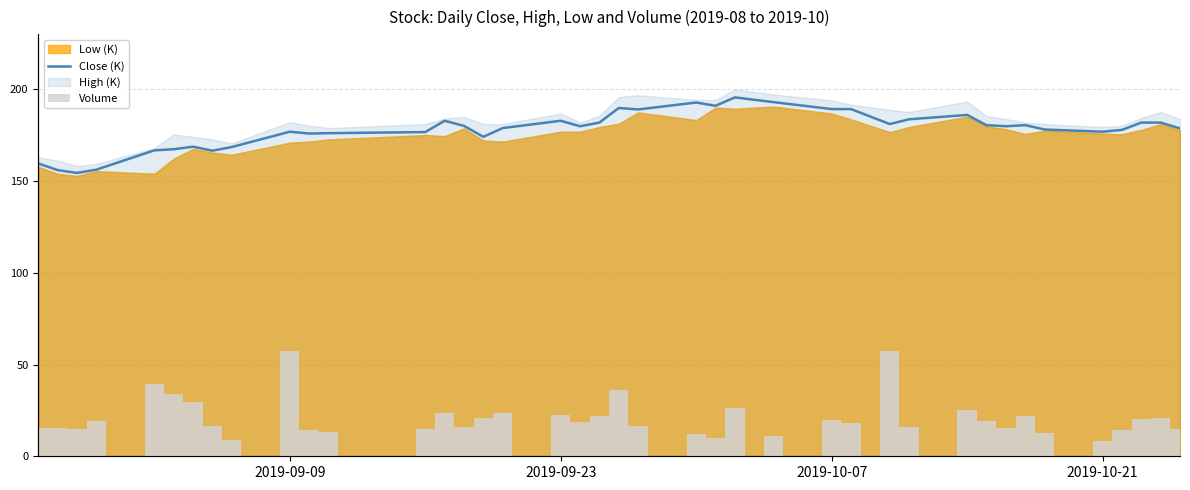

Is the value of Volume at 19 greater than the value of Close (K) at 19?

Yes